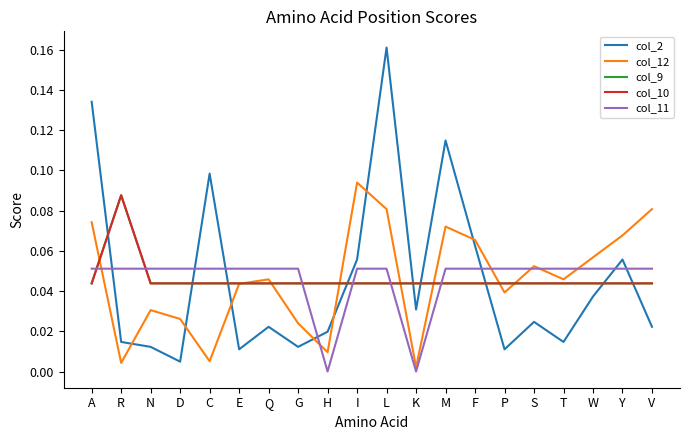

True or false: col_9 and col_2 intersect in this chart.

True